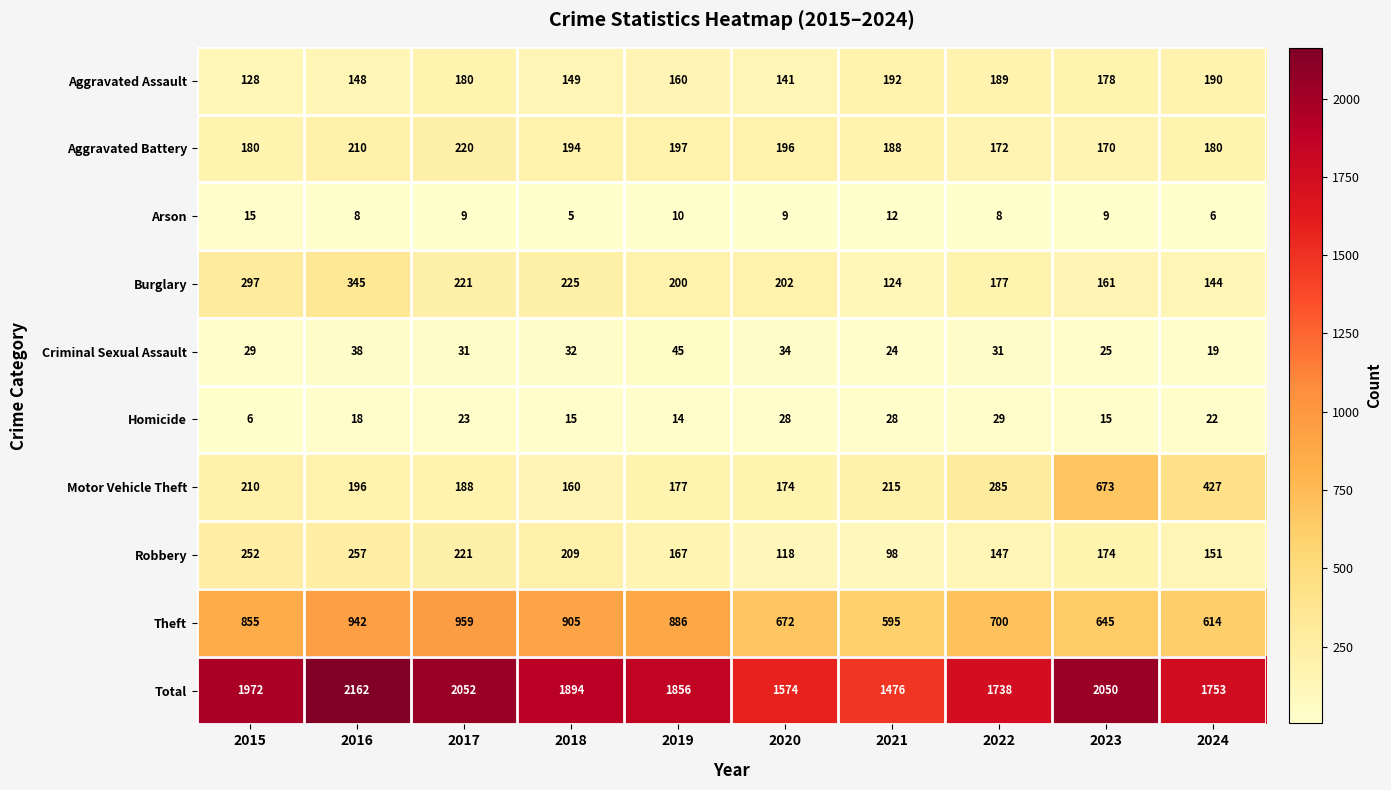

What is the sum of the Theft values at 2016 and 2021?

1537